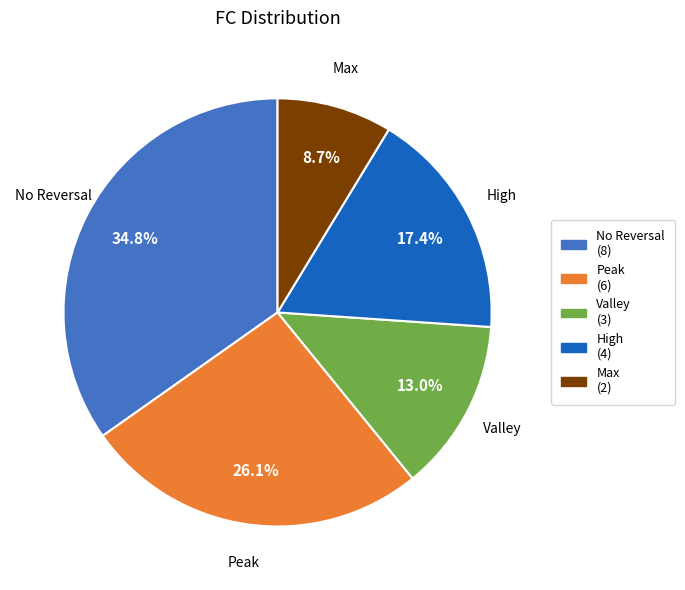

Is there a majority slice in this chart?

No